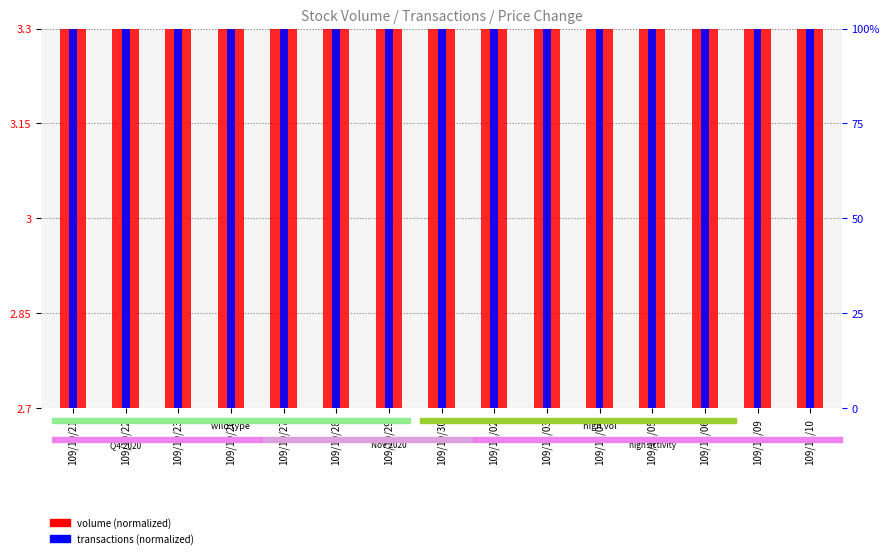

Which series has the largest total across all categories?

volume (normalized)